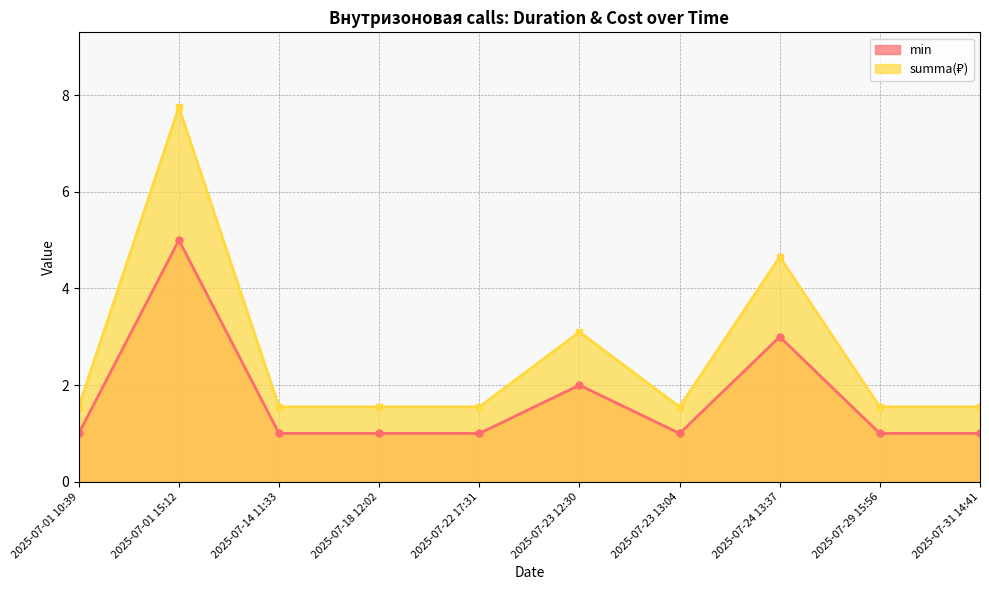

Rank the categories by summa value from lowest to highest.

2025-07-01 10:39, 2025-07-14 11:33, 2025-07-18 12:02, 2025-07-22 17:31, 2025-07-23 13:04, 2025-07-29 15:56, 2025-07-31 14:41, 2025-07-23 12:30, 2025-07-24 13:37, 2025-07-01 15:12